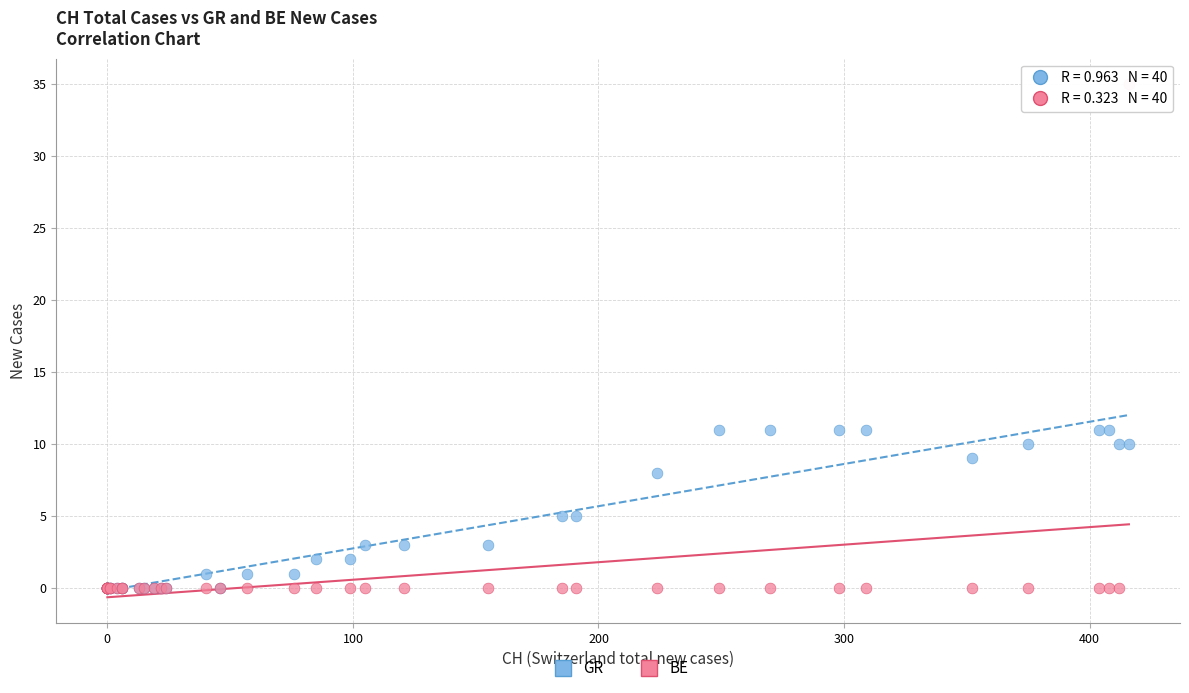

What are all the series names shown in the legend?

GR, BE